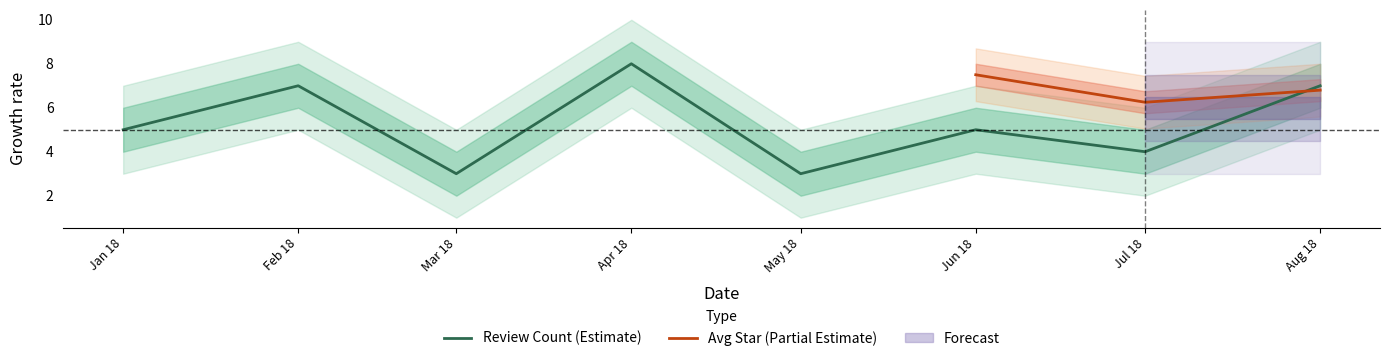

What is the sum of all values?

42